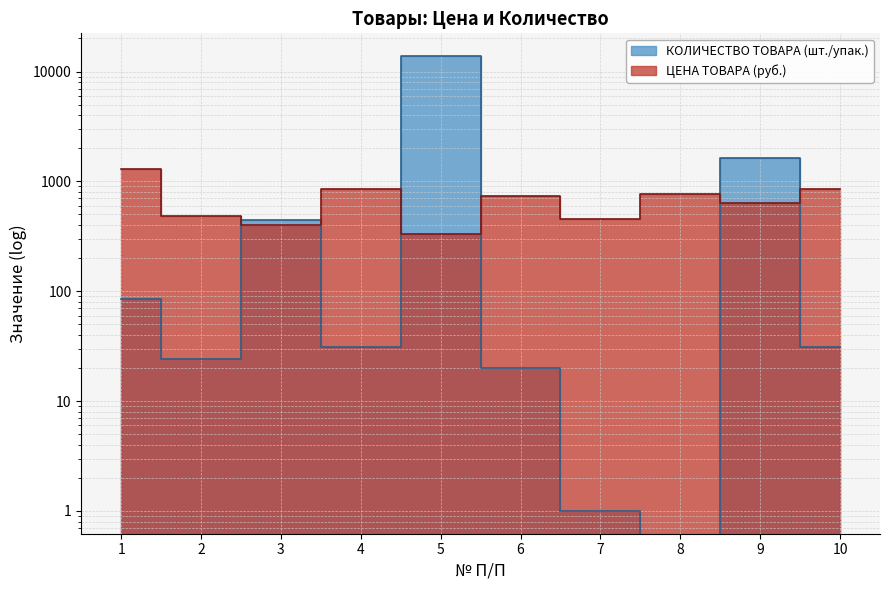

What is the difference between the second highest and minimum values in the КОЛИЧЕСТВО ТОВАРА (шт./упак.) series?

1623.0